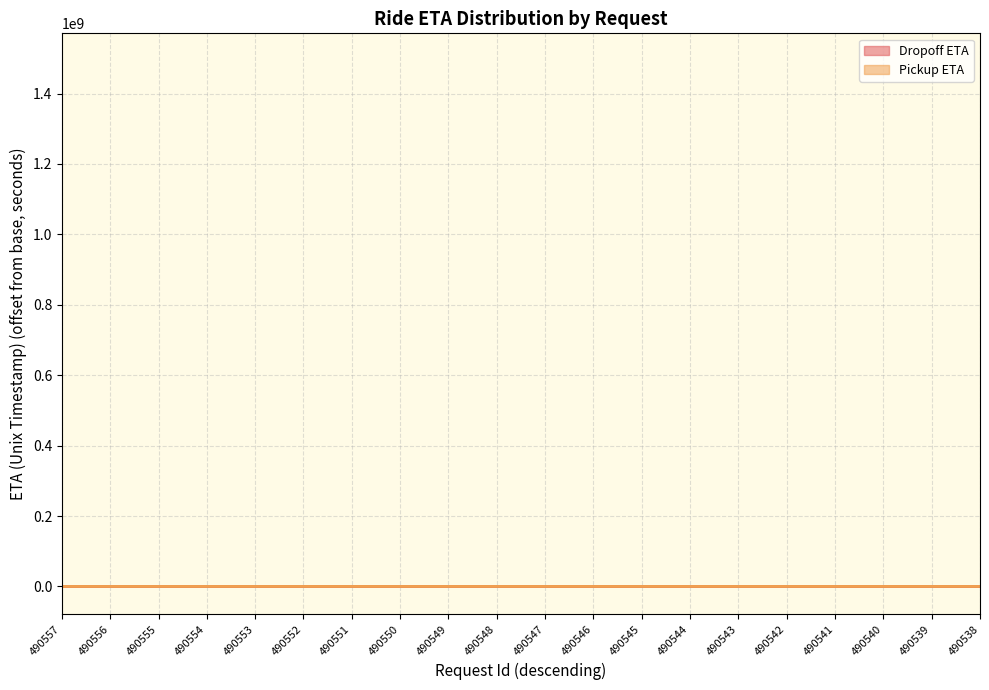

Where does the Pickup ETA series first go above 514?

490555